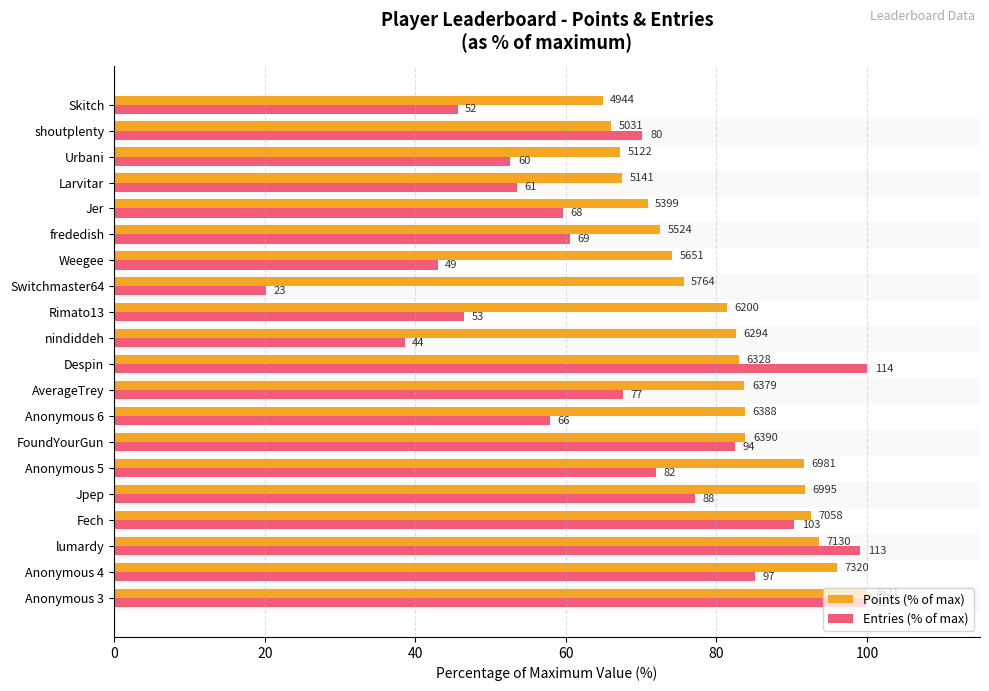

What are all the series names shown in the legend?

Points (% of max), Entries (% of max)